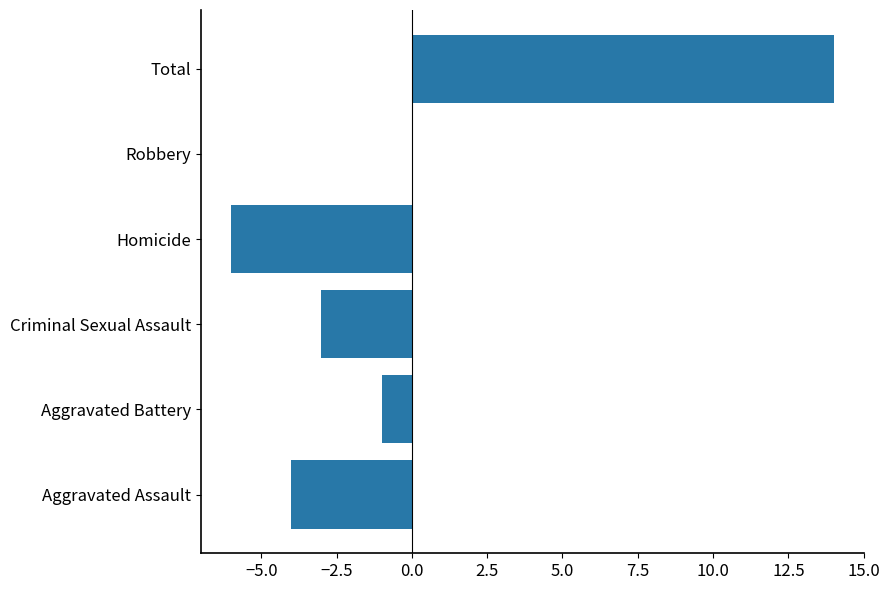

What is the greatest value displayed?

14